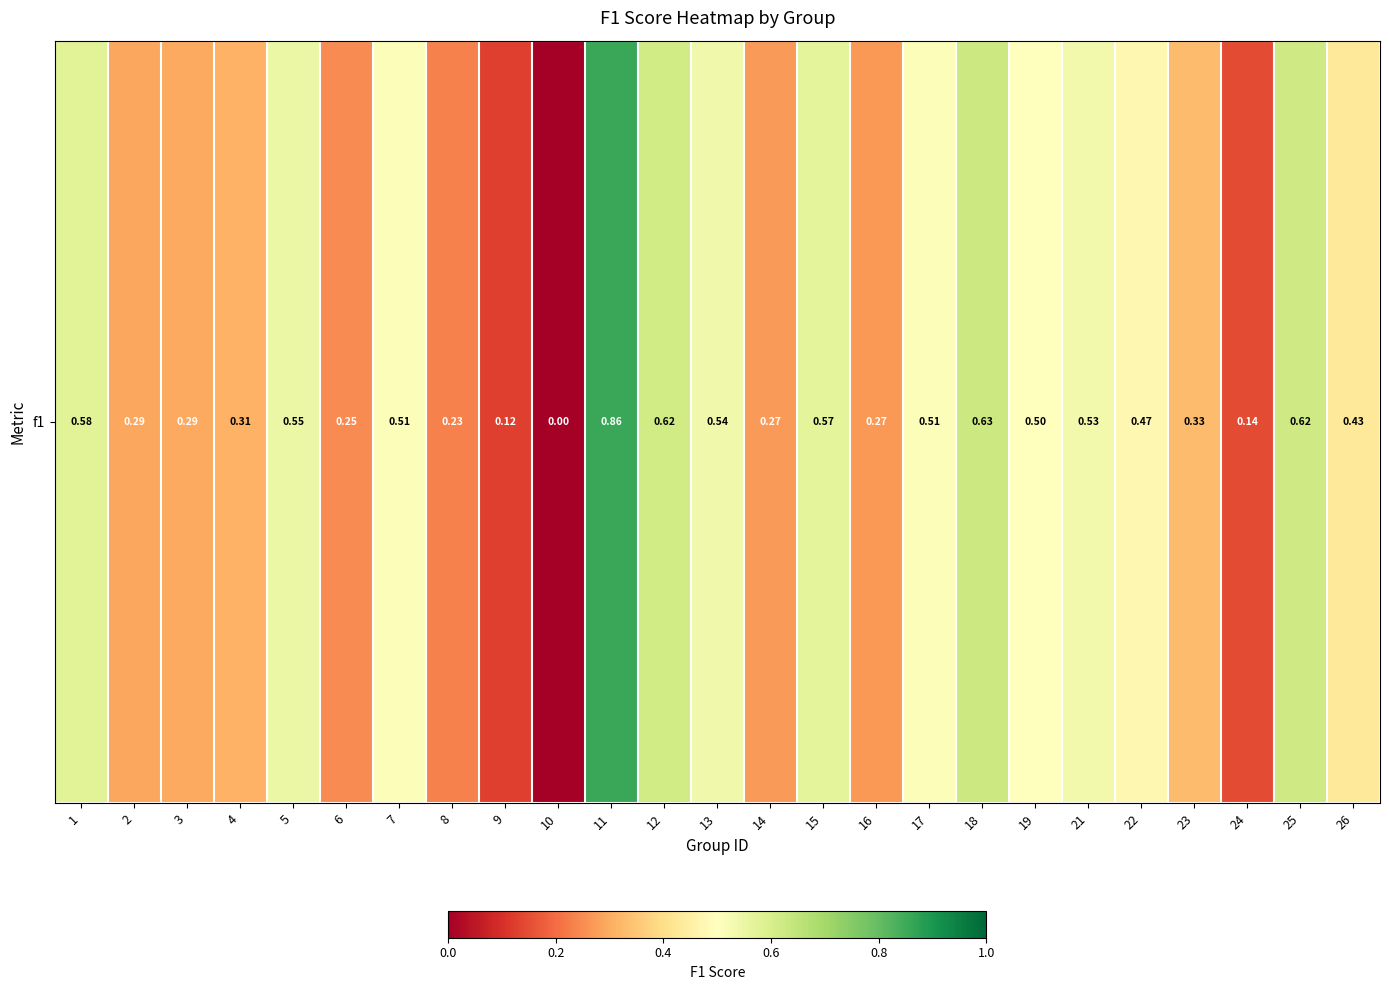

Is it true that the value at 2 is 0.1?

False